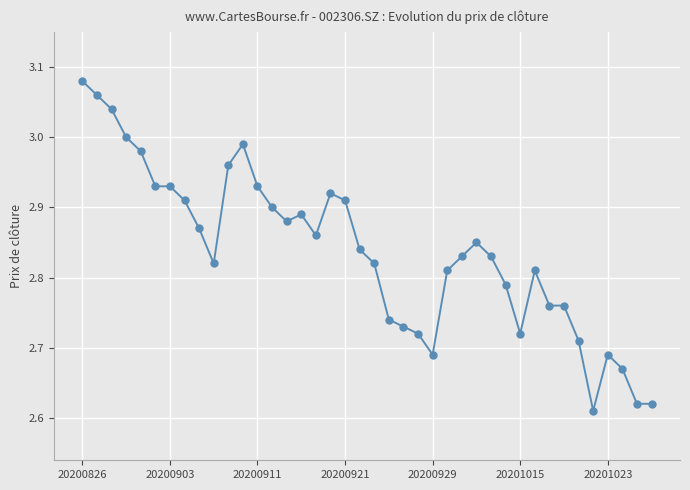

True or false: there are more than 1 points higher than both neighbors.

True